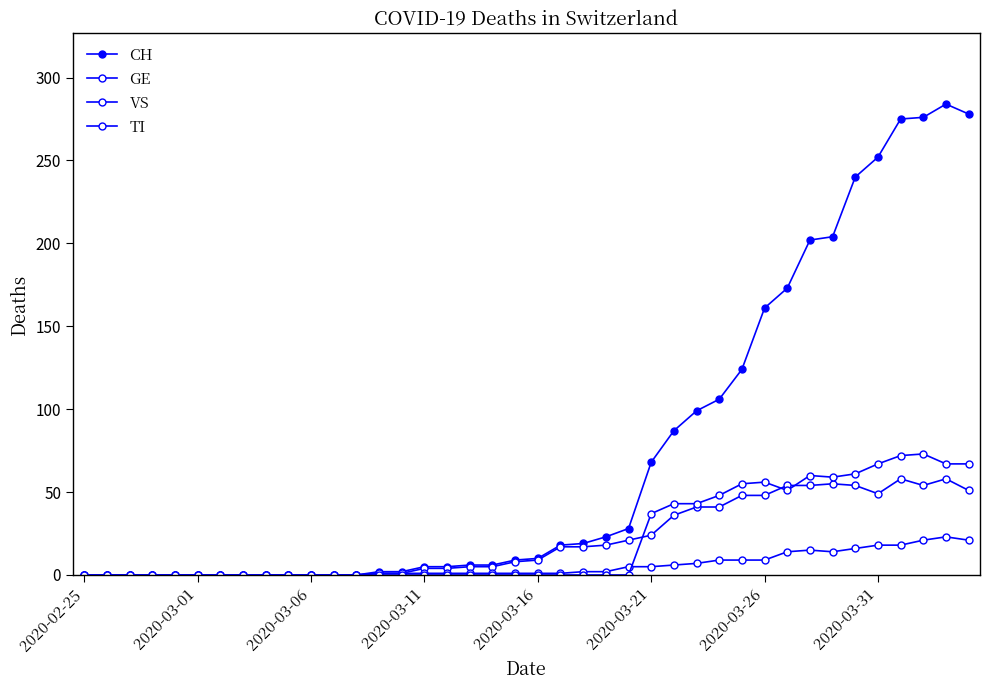

What is the highest value of the CH series?

284